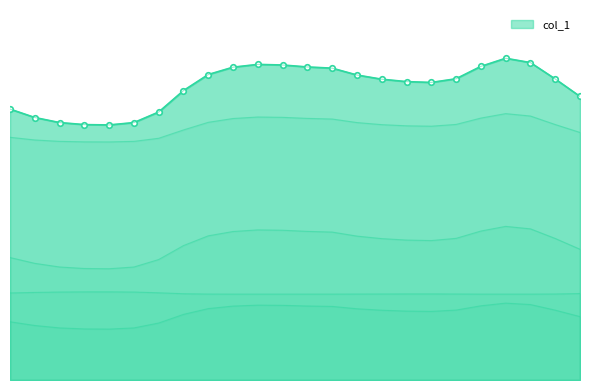

What is the total value across all series at 16?

141.4